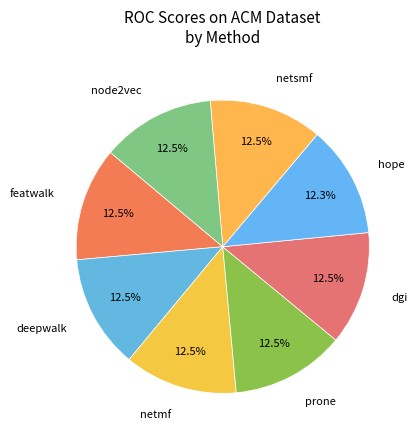

Count the number of slices in the pie.

8